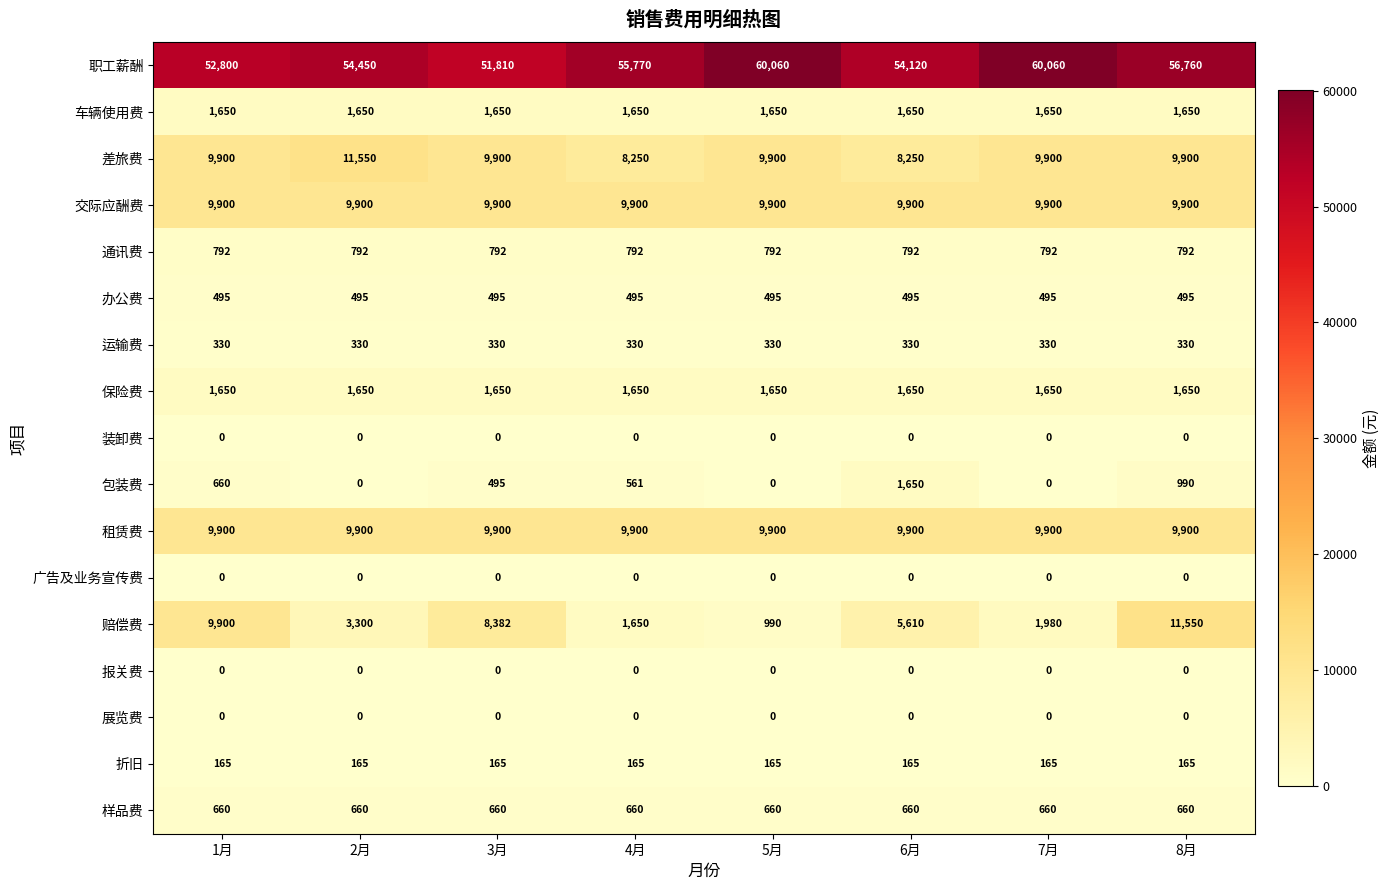

What is the spread (max minus min) of values at 3月?

51810